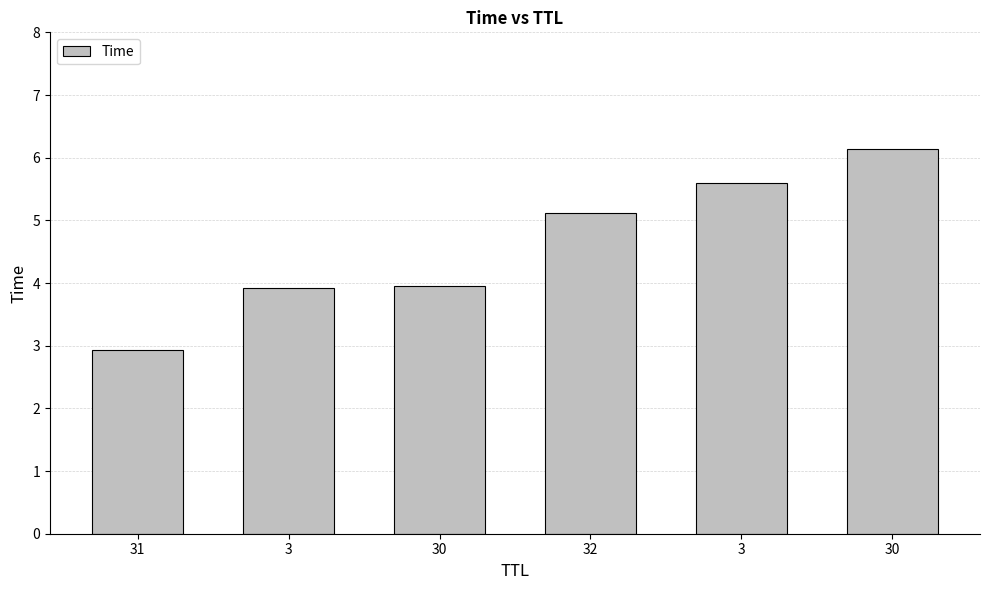

Does the chart contain any negative values?

No